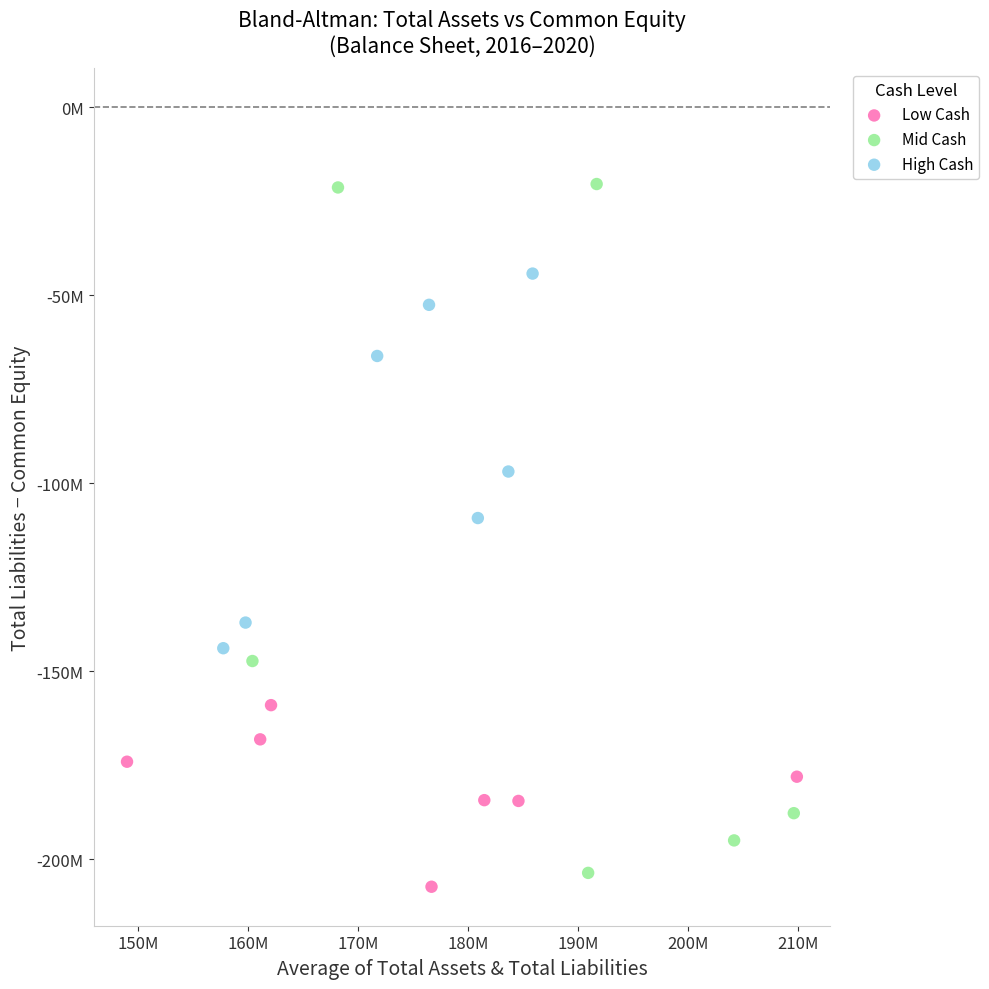

Which series has the widest spread of Y values?

Mid Cash